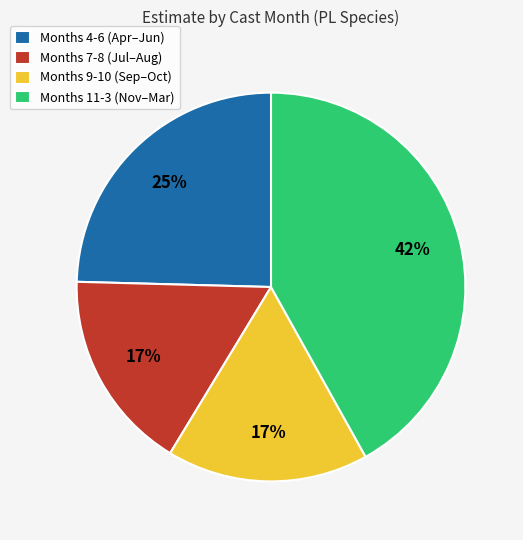

Is it true that Months 9-10 (Sep–Oct) is 26% of the pie?

False